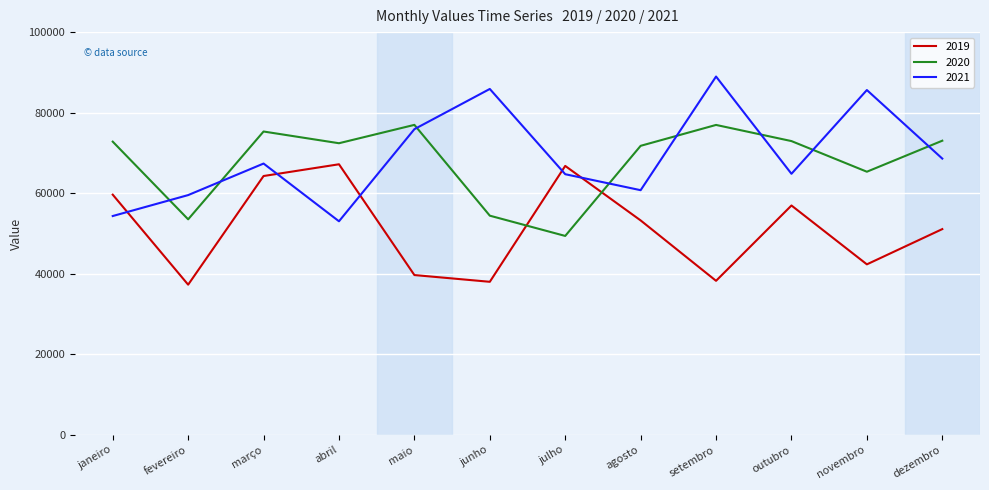

What is the spread (max minus min) of values at agosto?

18524